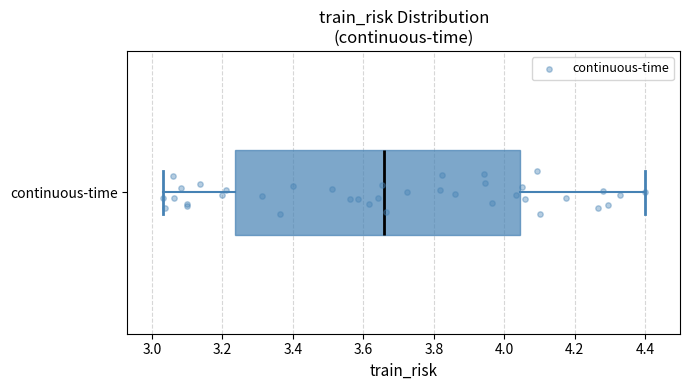

Read this box plot against the x-axis: the position of the median line, the range covered by the box, and the ends of both whiskers. The values are not printed on the chart, so give them approximately, as read against the axis.

median 3.66, box 3.24 to 4.04, whiskers 3.04 to 4.40